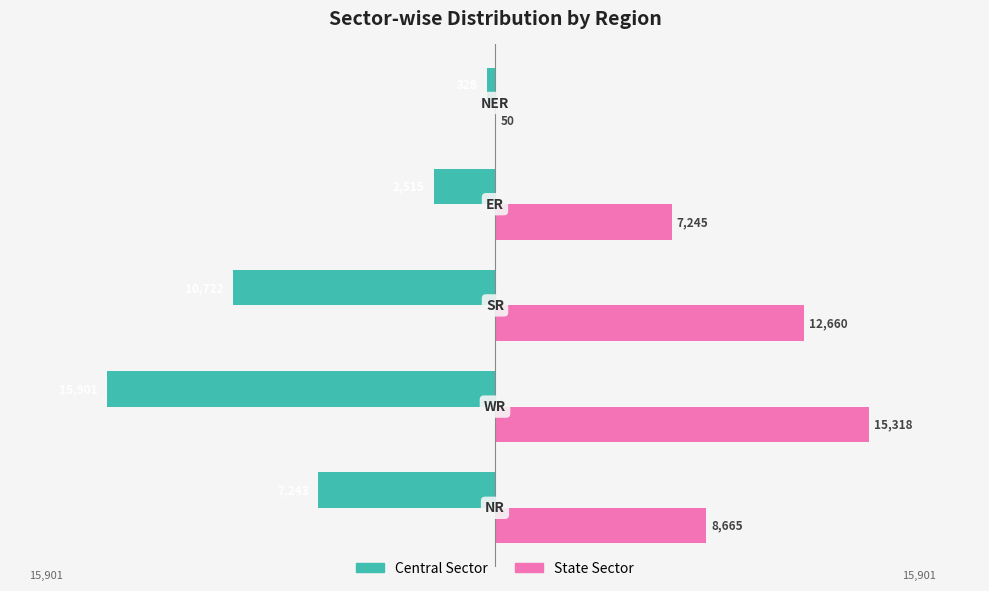

What is the greatest value displayed?

15318